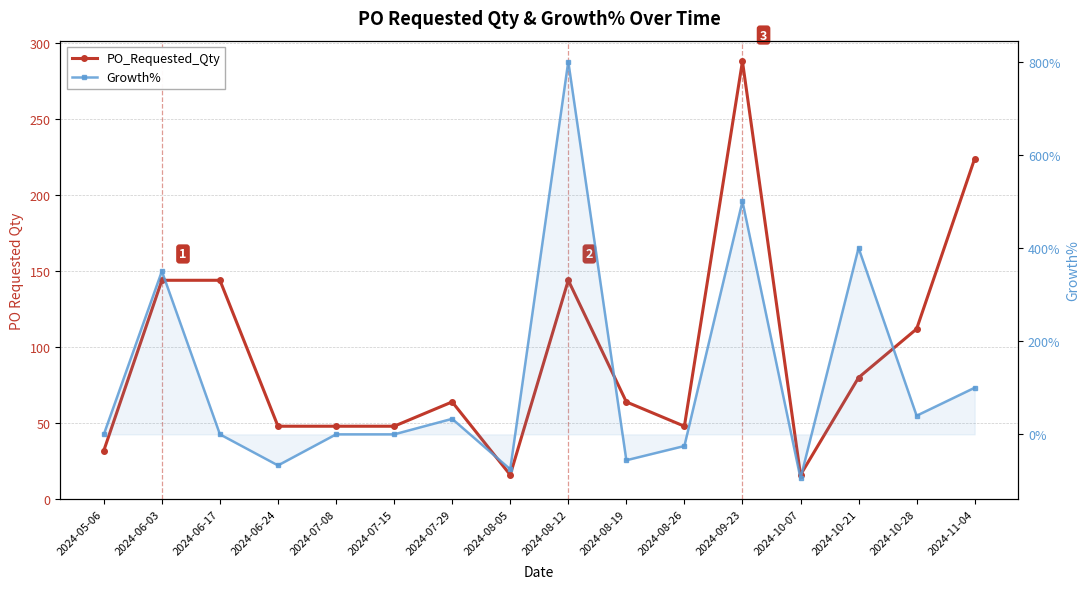

How many interior local peaks does the PO_Requested_Qty series have?

3